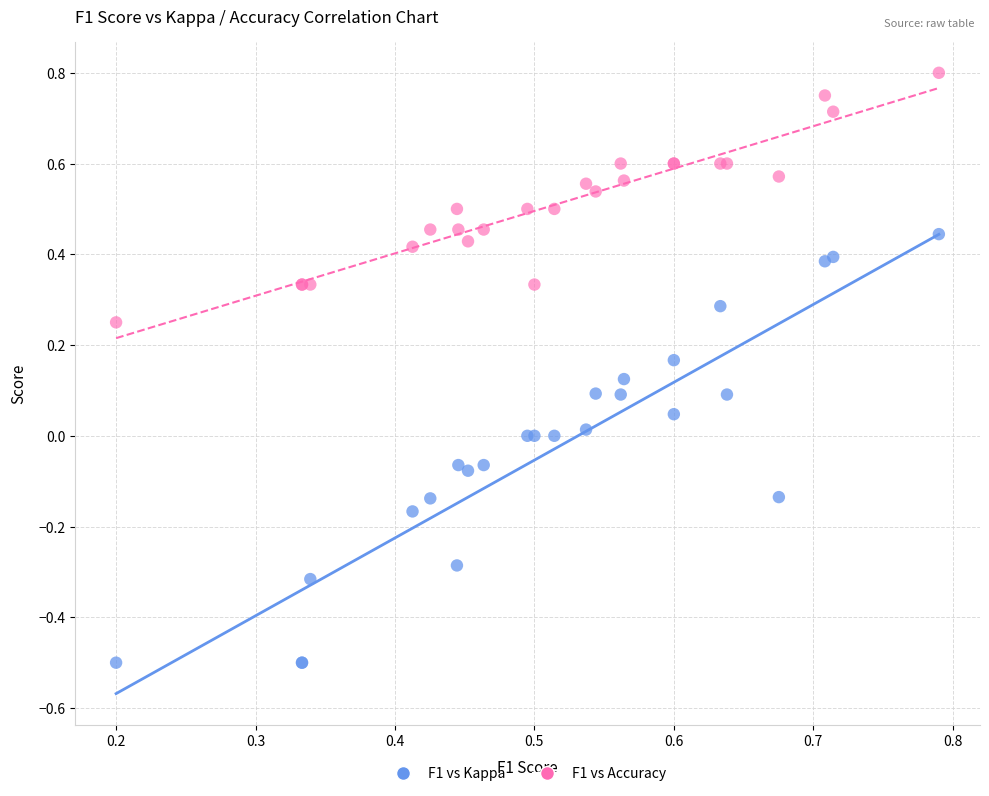

Which series reaches the minimum Y coordinate?

F1 vs Kappa